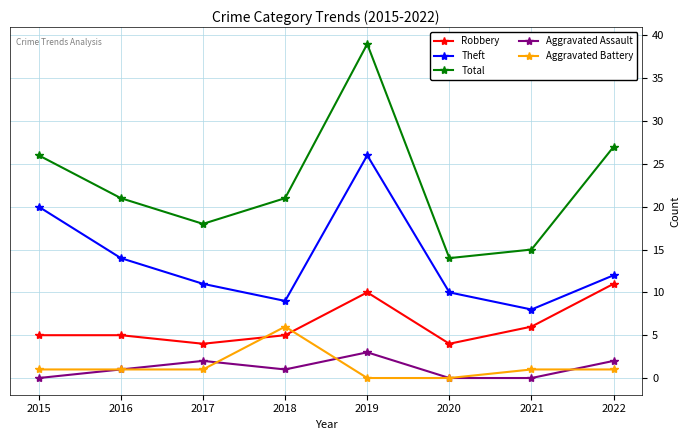

Is this an area chart (filled region under the line)?

No